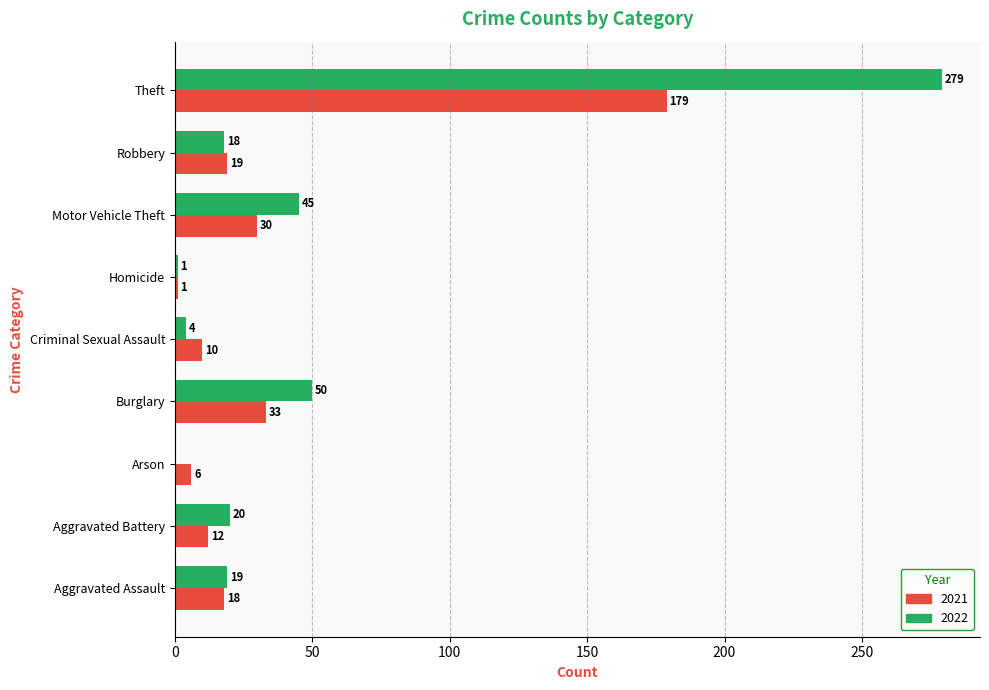

How many positive values does the 2022 series have?

8